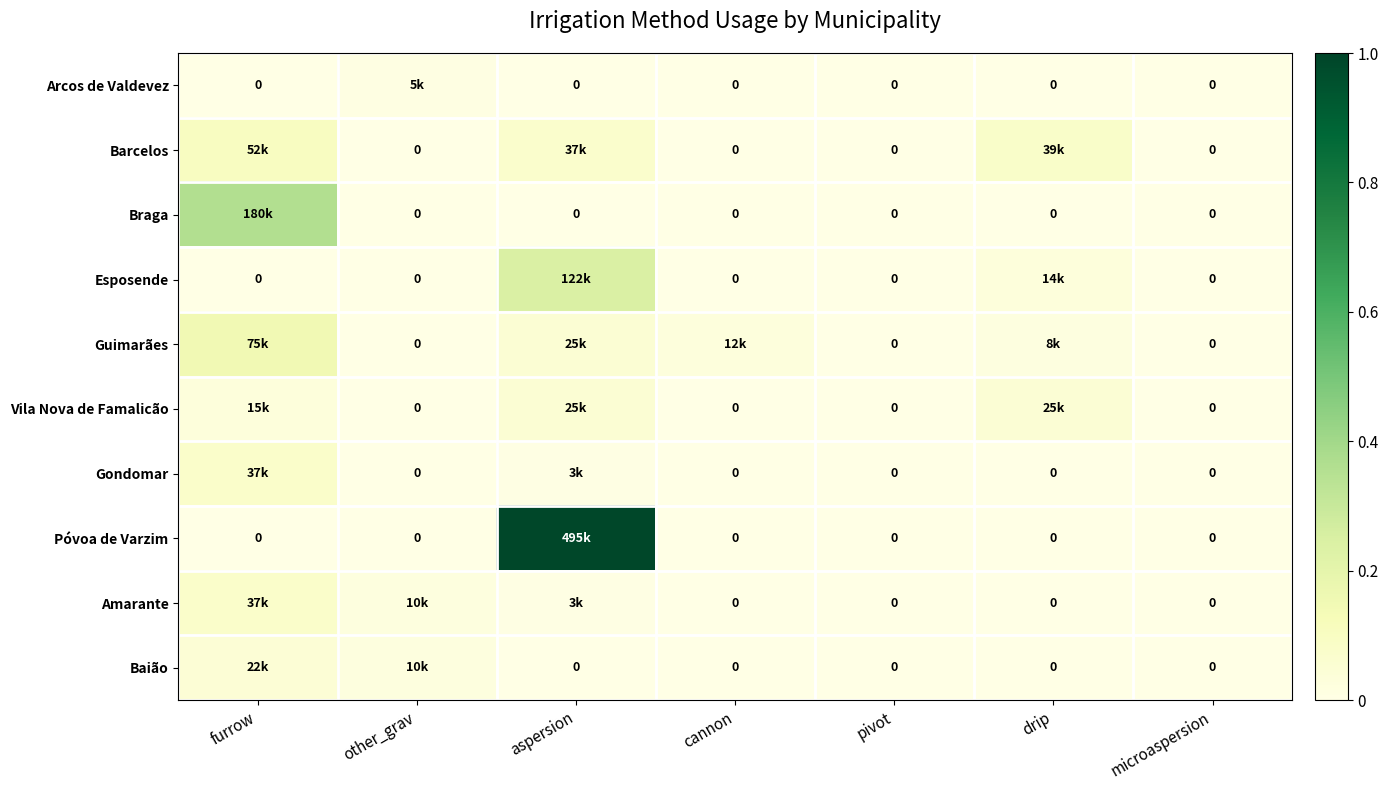

The Barcelos series shows 0.1 at drip. True or false?

True